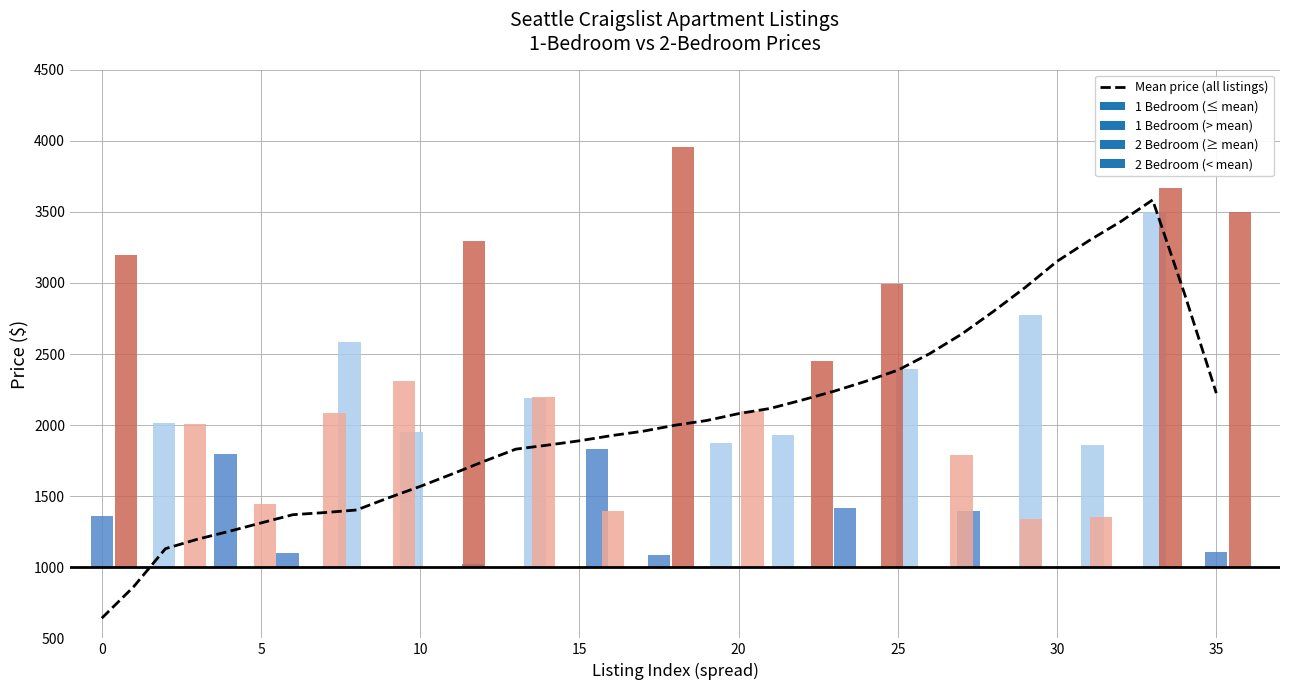

Where does the data first go above 1999?

18